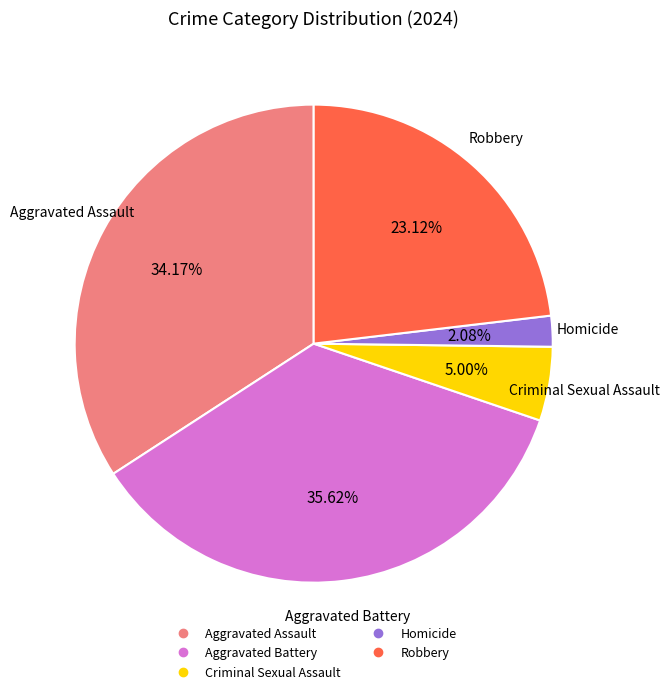

True or false: Aggravated Battery accounts for 48% of the total.

False